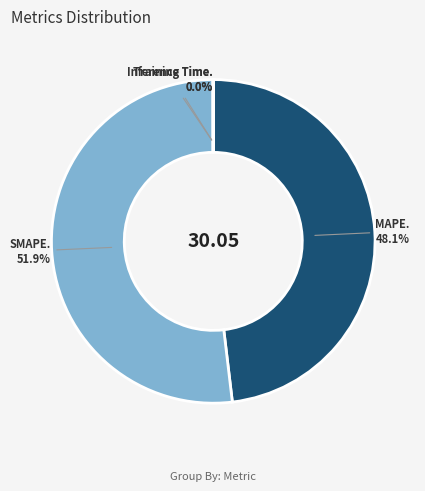

Is there any slice that represents more than half of the pie?

Yes